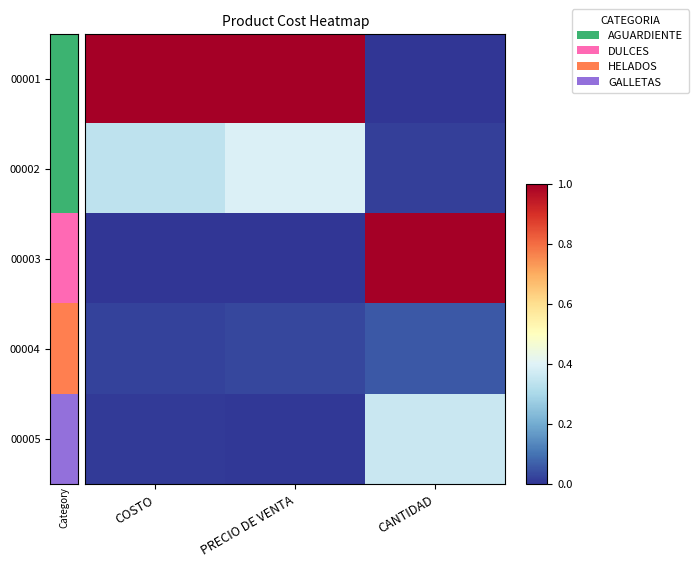

List the series in order of their peak value, highest first.

00001, 00003, 00002, 00005, 00004